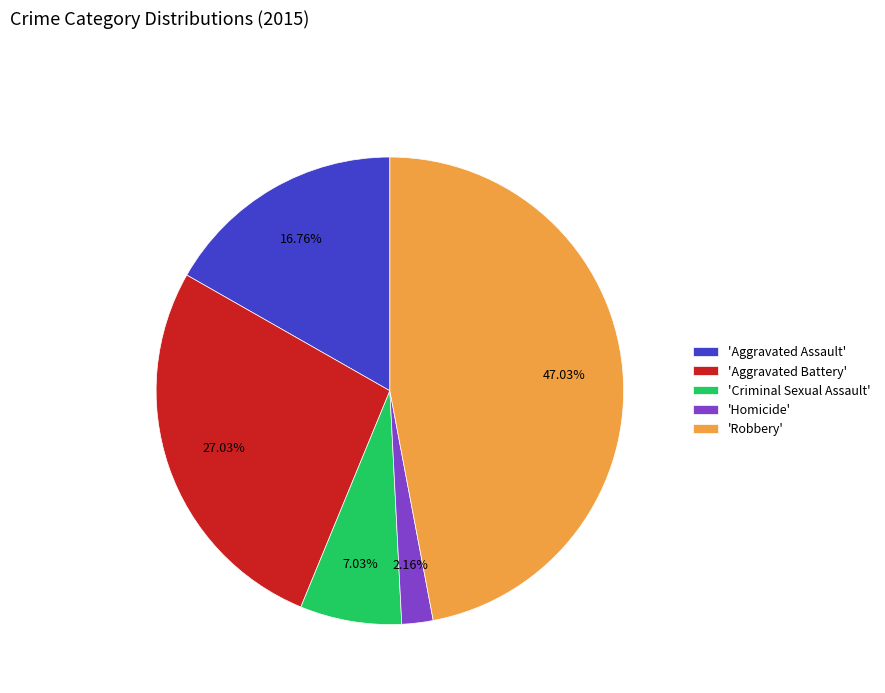

Approximately how many times larger is the value at 'Robbery' compared to 'Criminal Sexual Assault'?

6.7